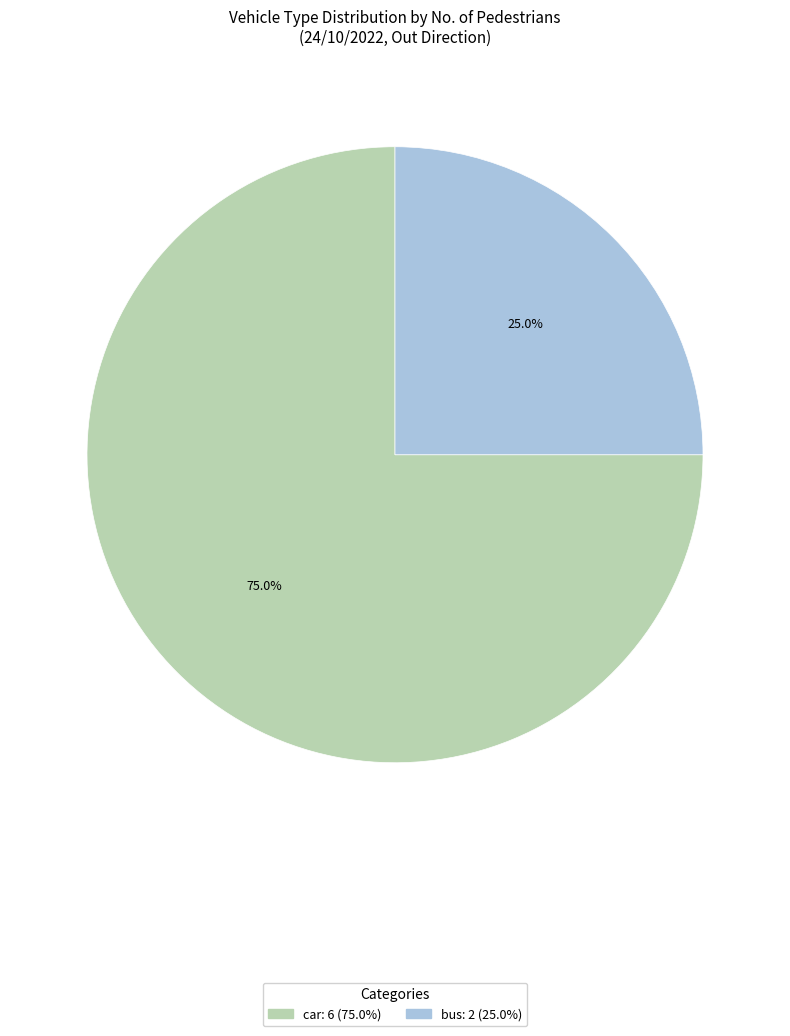

Is there a majority slice in this chart?

Yes